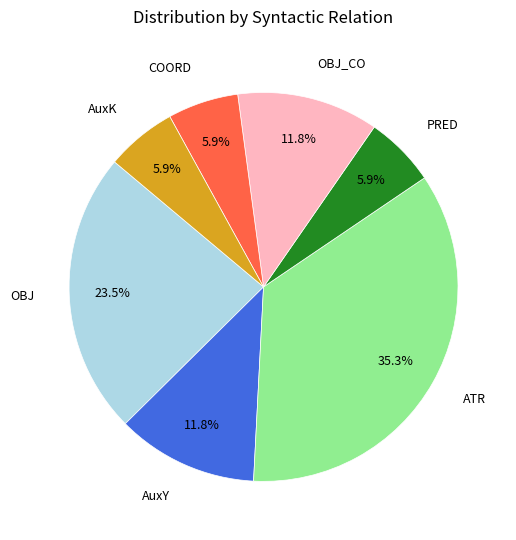

Combined, what portion of the pie is AuxK and OBJ?

29.4%